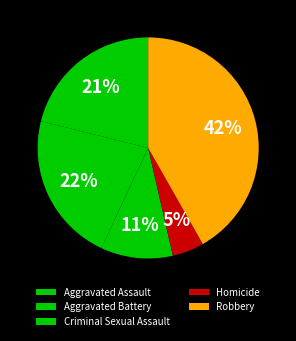

What percentage is NOT represented by Aggravated Battery?

78.1%